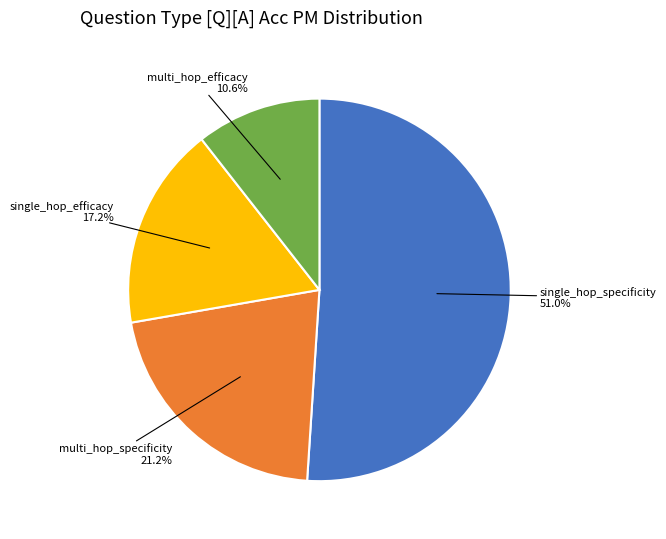

What portion of the pie excludes single_hop_specificity?

49.0%